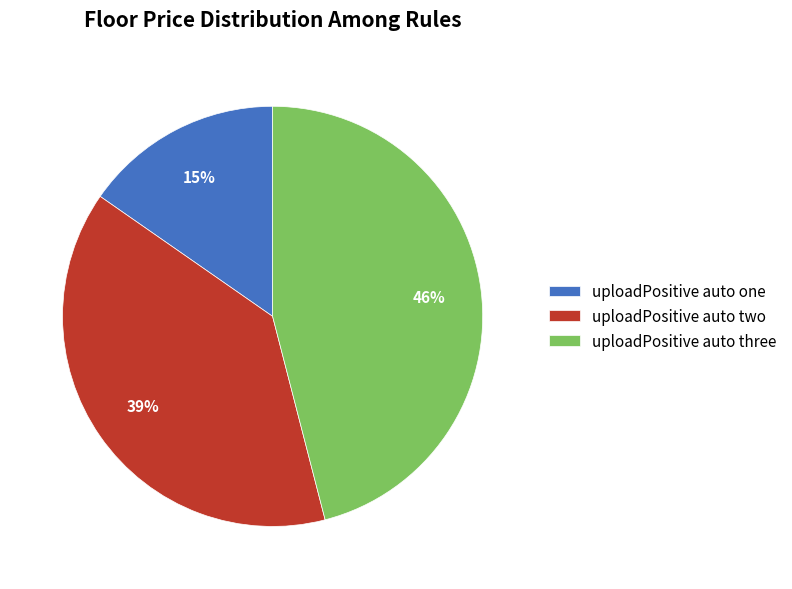

Is it true that uploadPositive auto one is 15% of the pie?

True